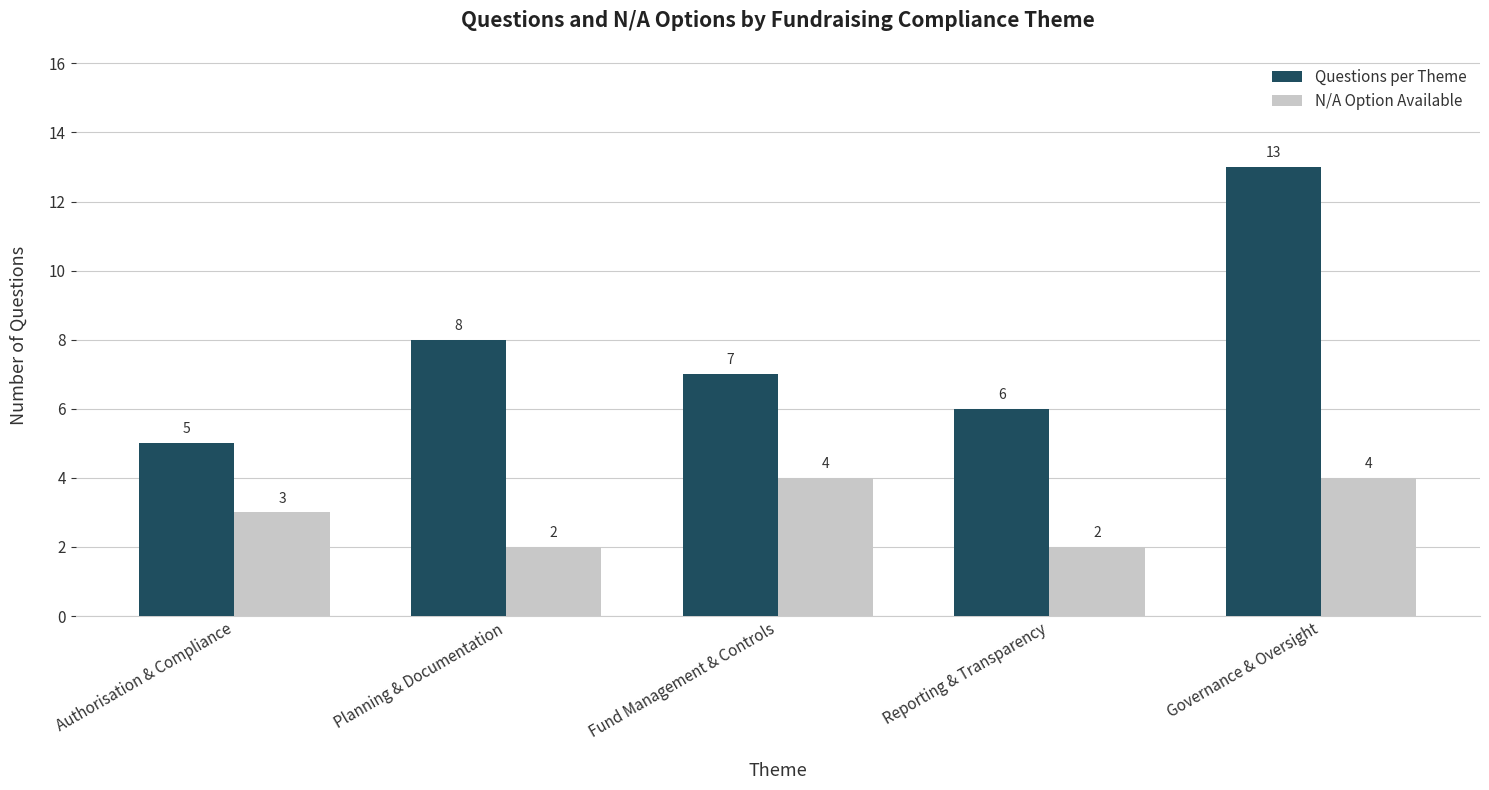

Between Reporting & Transparency and Governance & Oversight, which series saw the biggest shift?

Questions per Theme